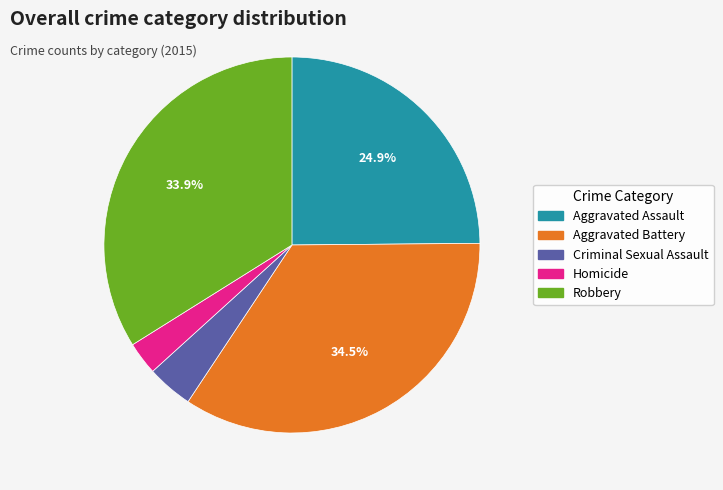

Is Aggravated Assault the majority of the pie?

No